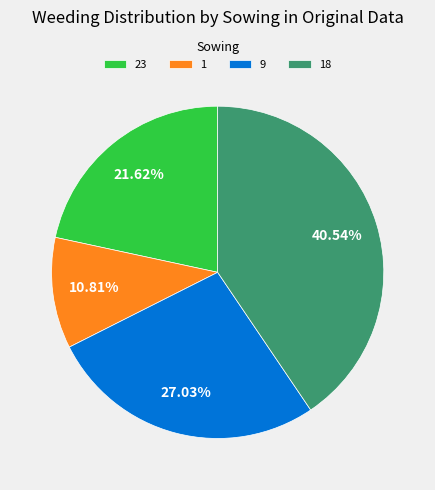

Which category has the smallest portion of the pie?

1